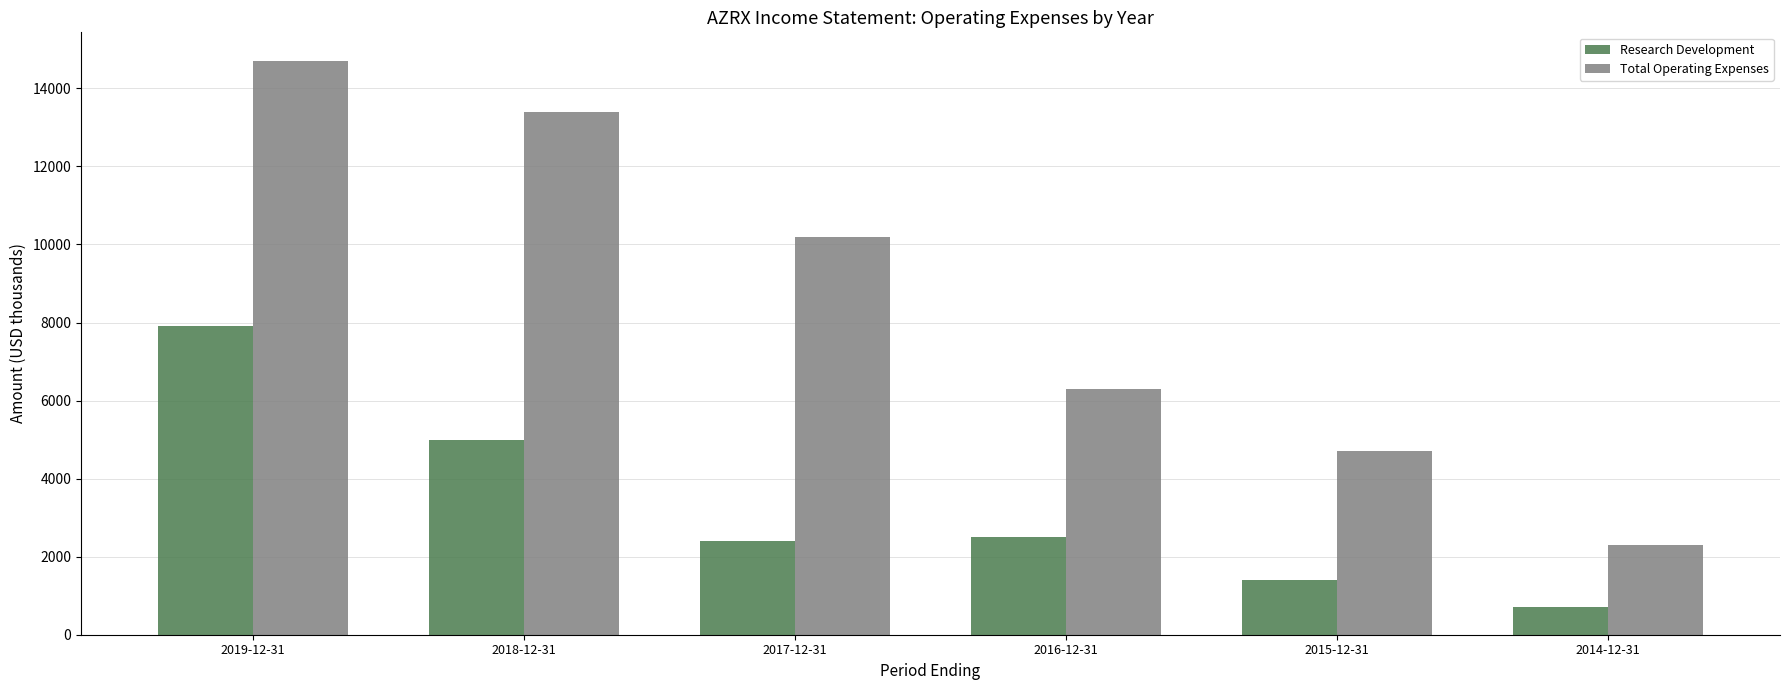

True or false: Research Development has a value of 2500 at 2016-12-31.

True